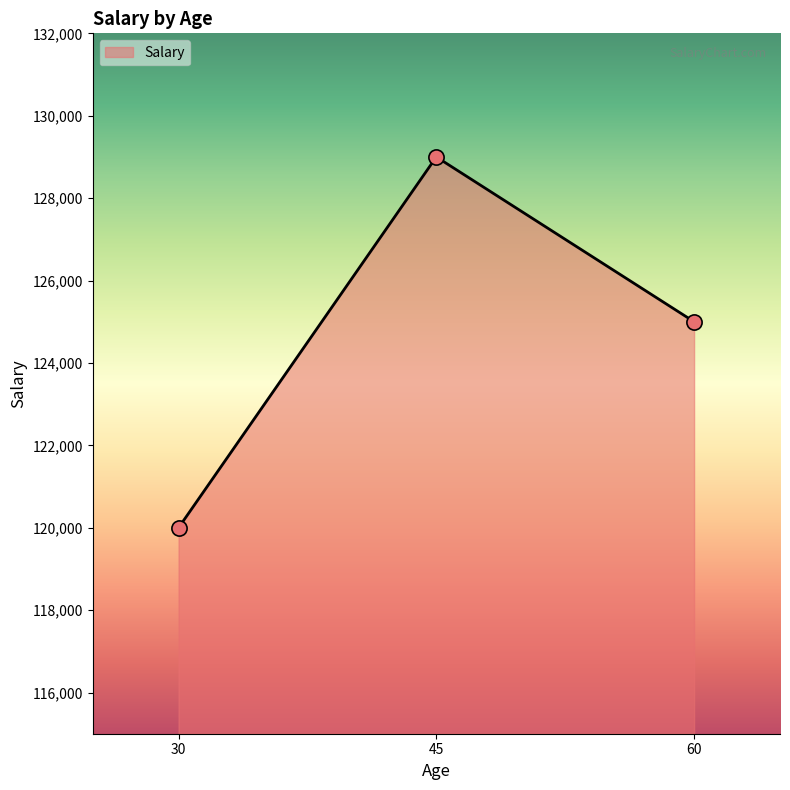

What is the change in value from 30 to 60?

+5000